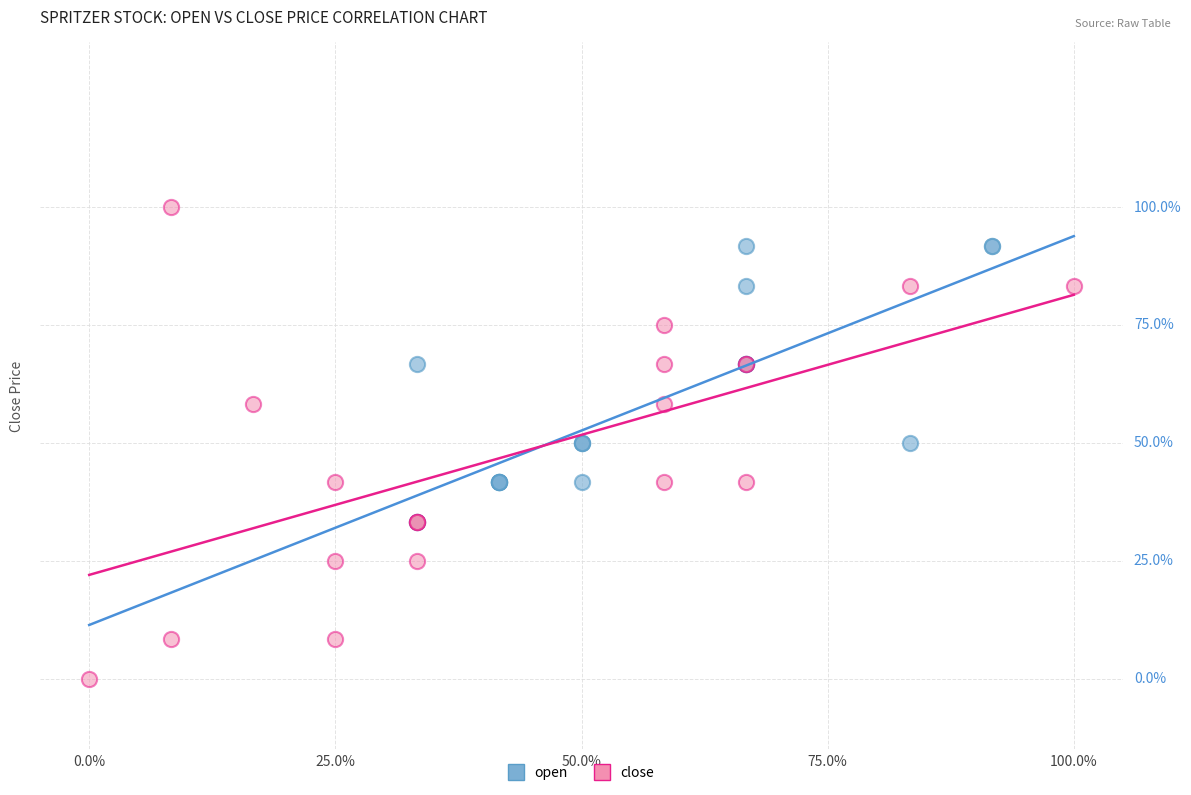

Which series has the largest Y range (max minus min)?

close